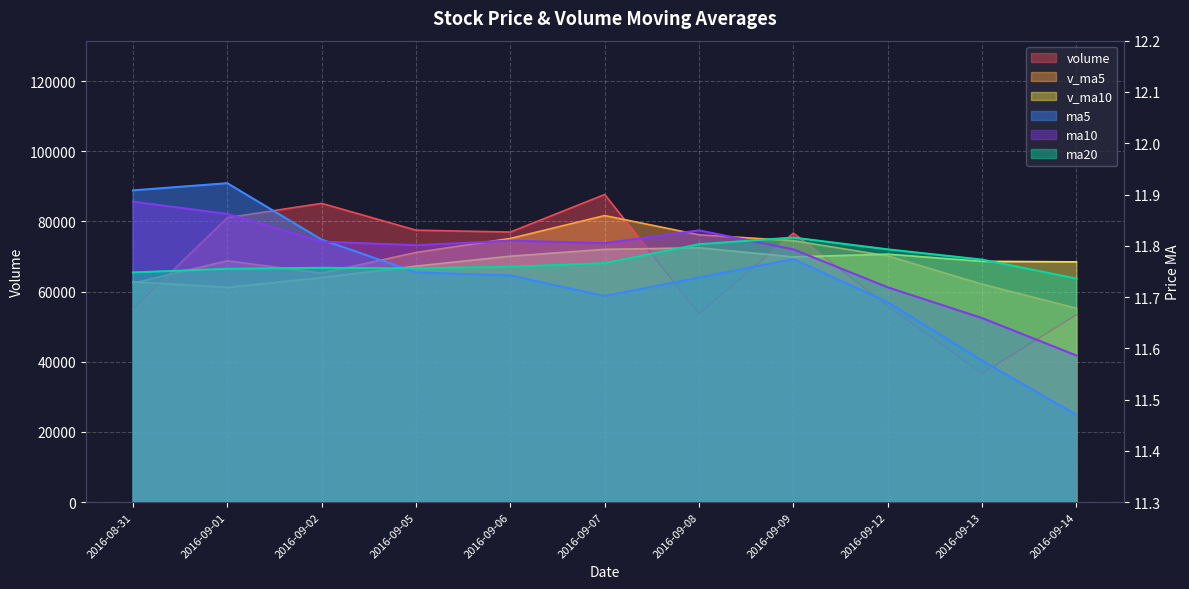

What are all the series names shown in the legend?

volume, ma5, ma10, ma20, v_ma5, v_ma10